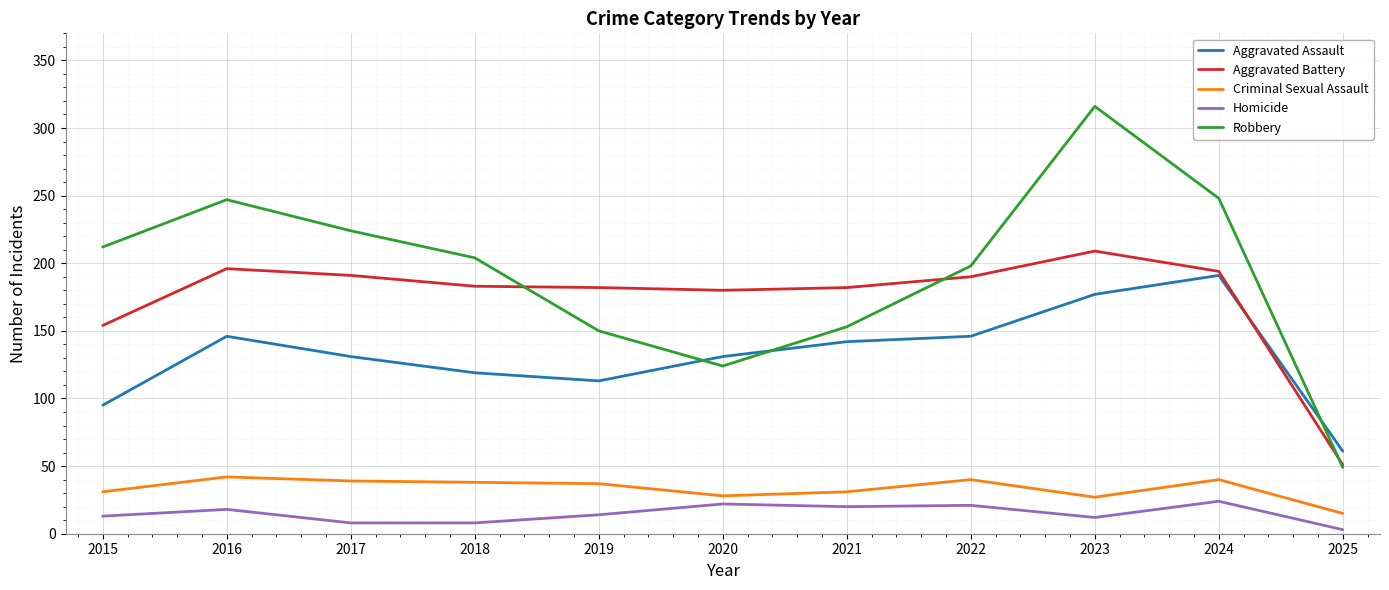

True or false: Aggravated Battery has a value of 112 at 2016.

False